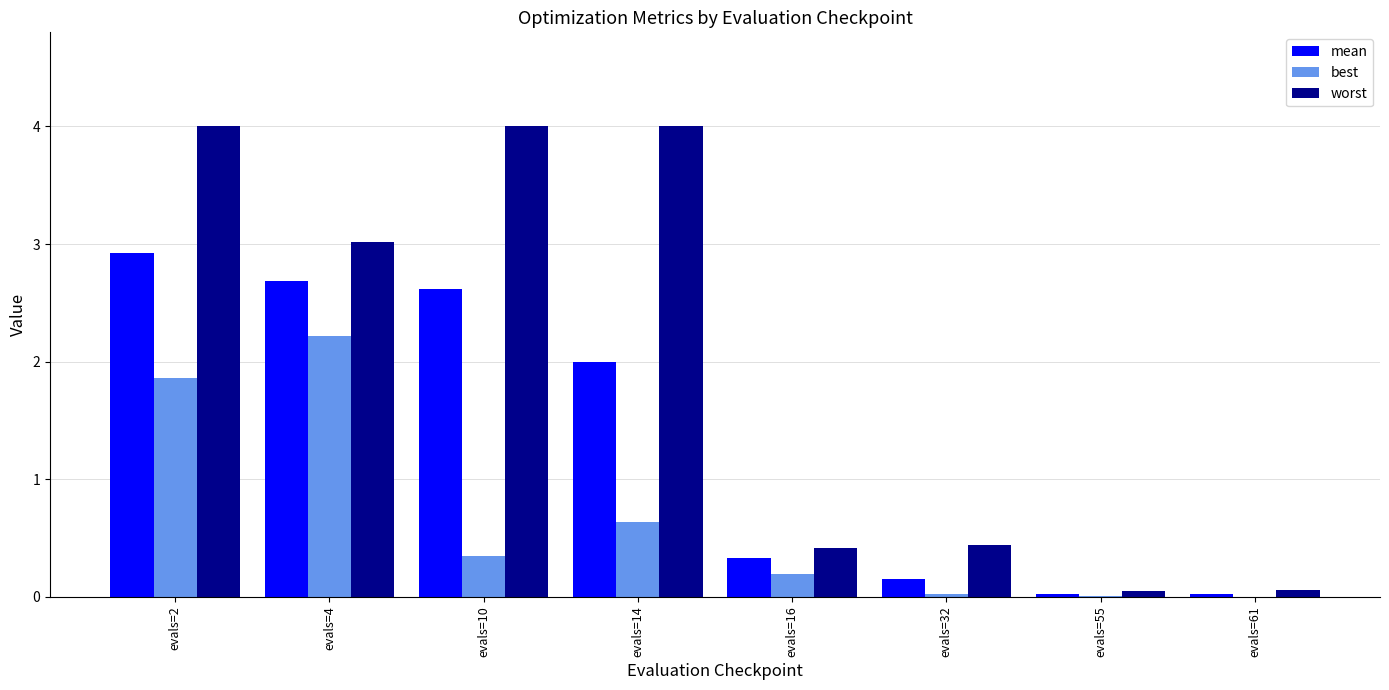

Is the value of worst at evals=4 greater than the value of best at evals=61?

Yes